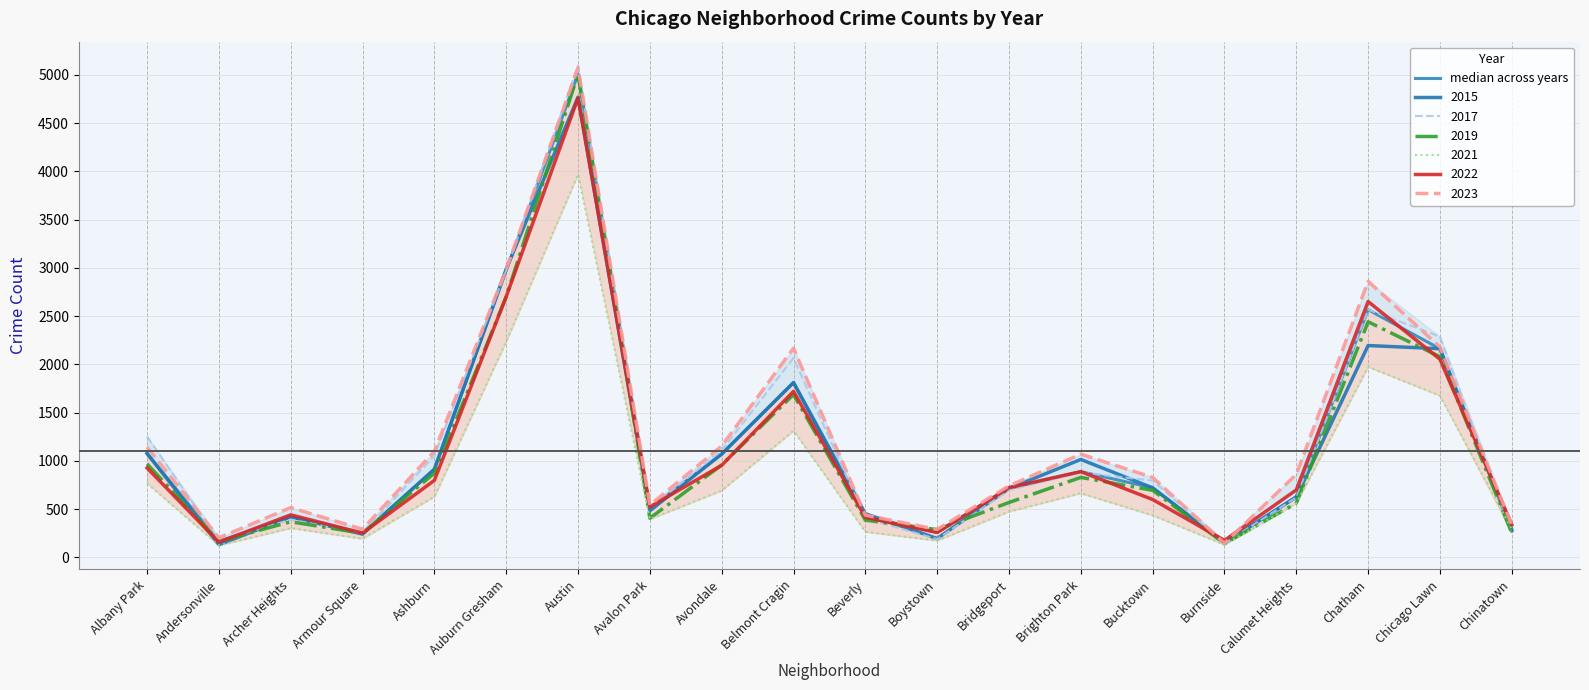

What is the maximum value shown in the chart?

5008